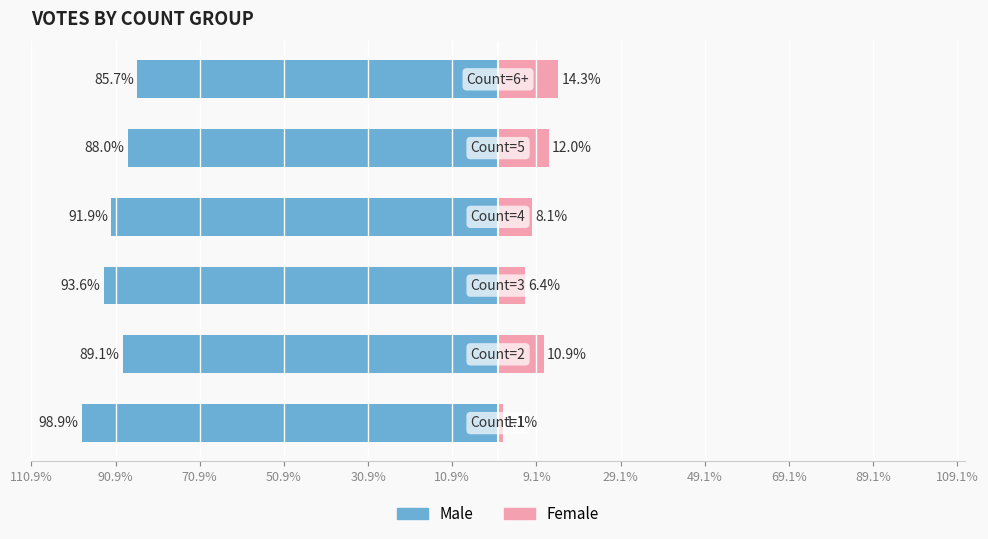

Rank the series by their average value, from lowest to highest.

Male, Female